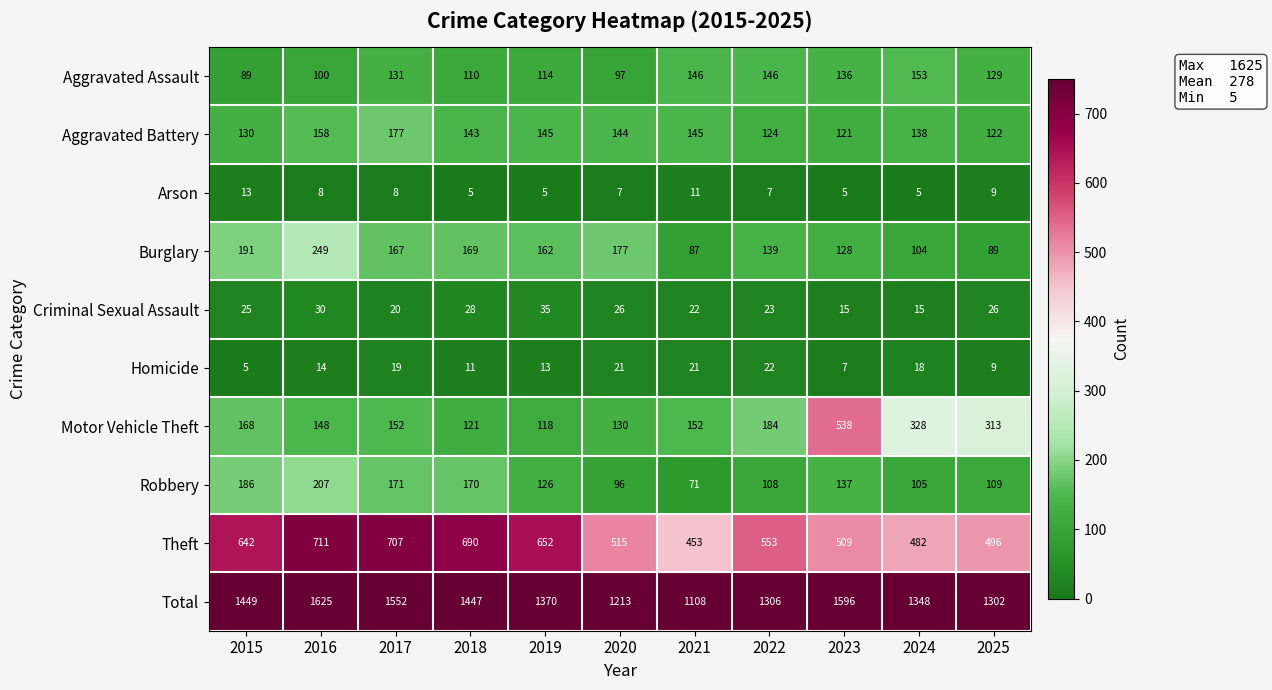

Which category has the lowest value in the Robbery series?

2021